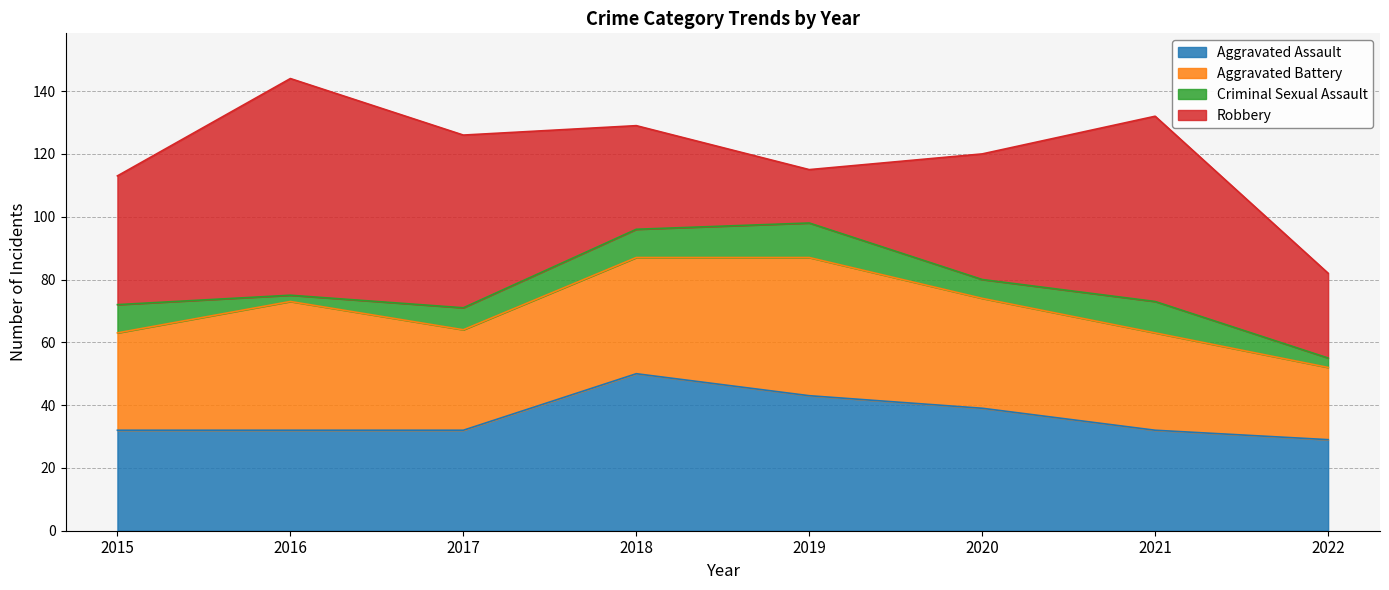

True or false: Aggravated Assault and Criminal Sexual Assault intersect in this chart.

False